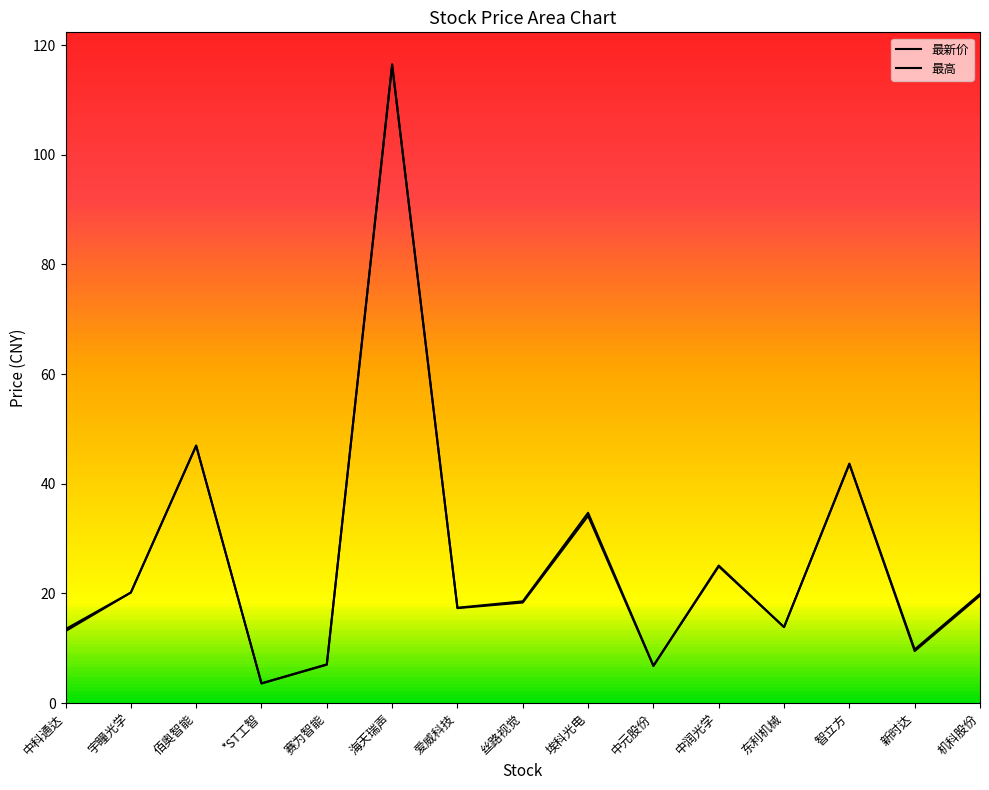

What is the label of the 12th point from the right?

*ST工智